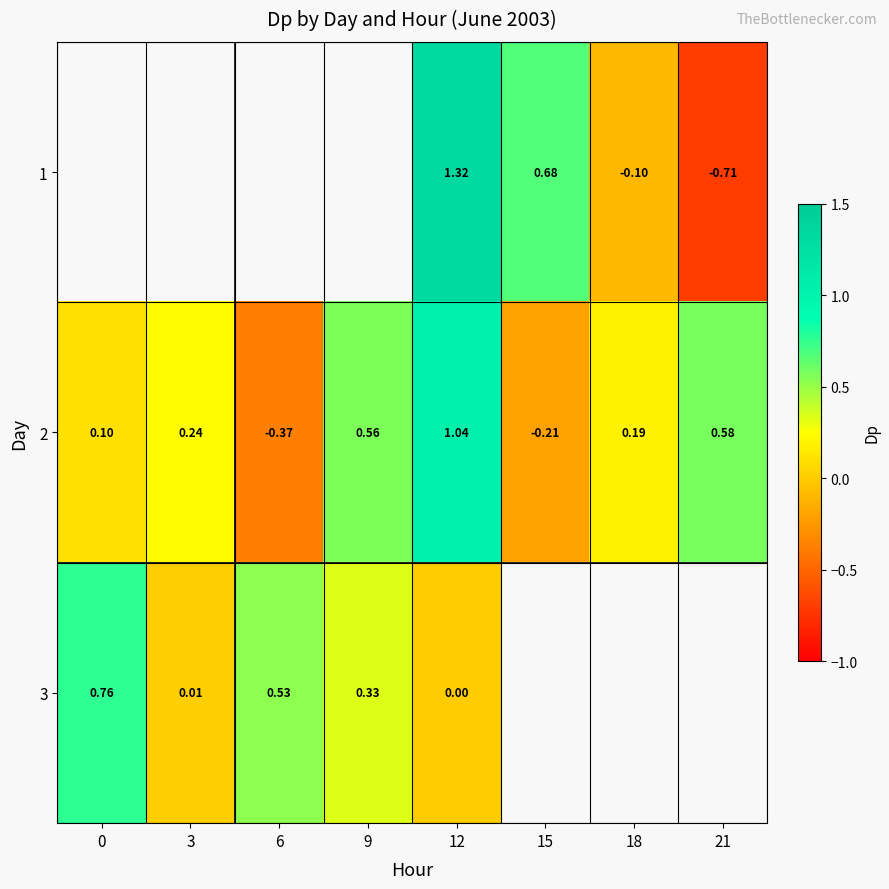

What is the greatest value displayed?

1.3